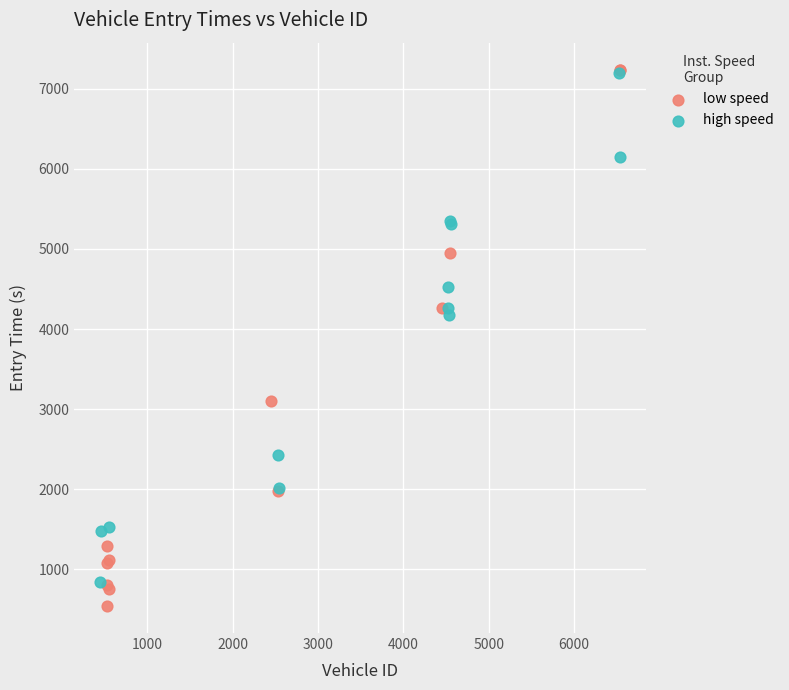

Which series contains the lowest Y value?

low speed